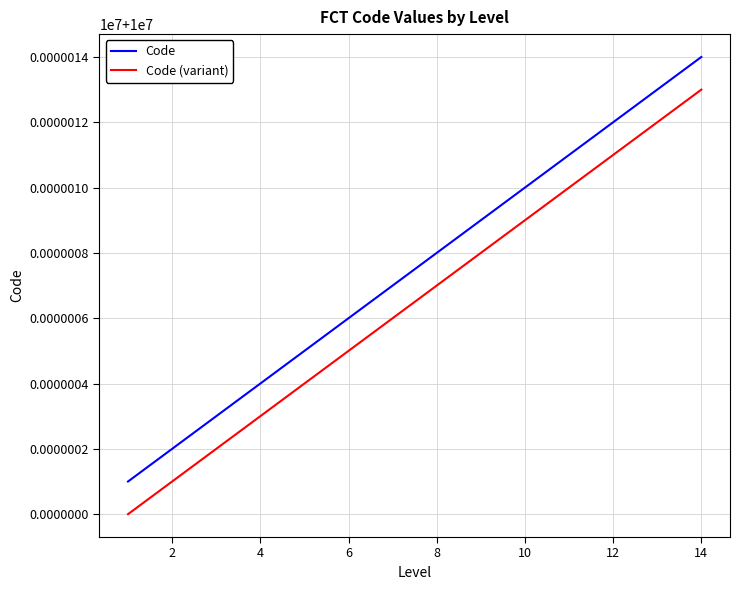

True or false: Code has more than 0 points higher than both neighbors.

False